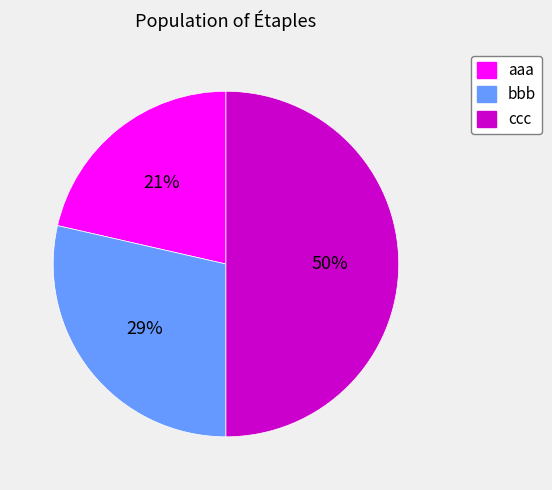

Which slice is the largest?

ccc